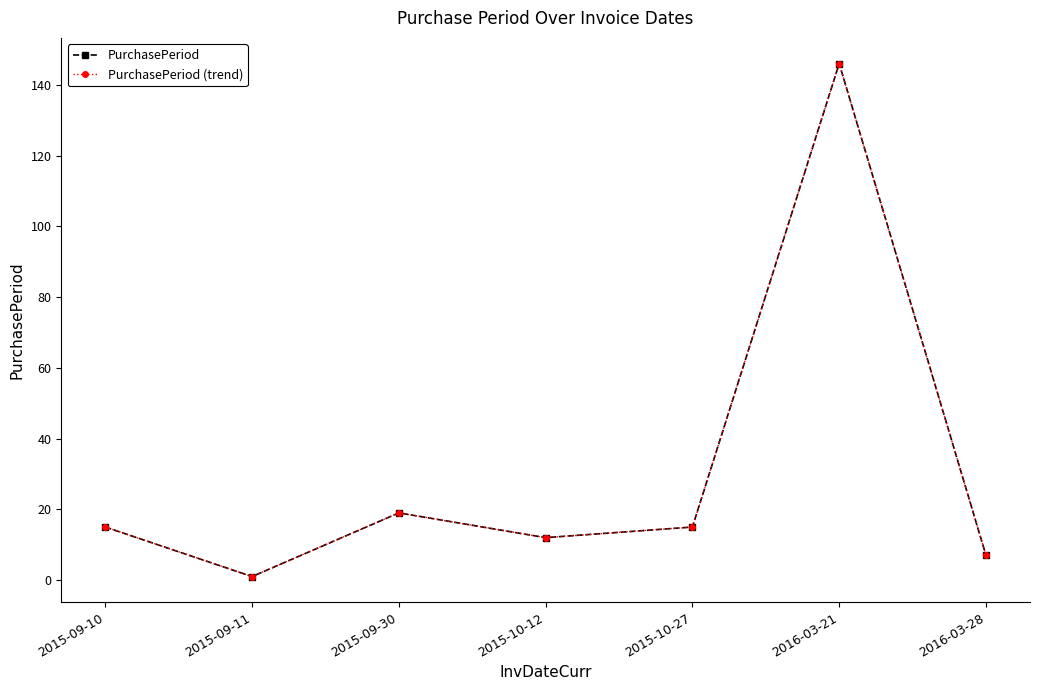

True or false: PurchasePeriod and PurchasePeriod (trend) intersect in this chart.

False